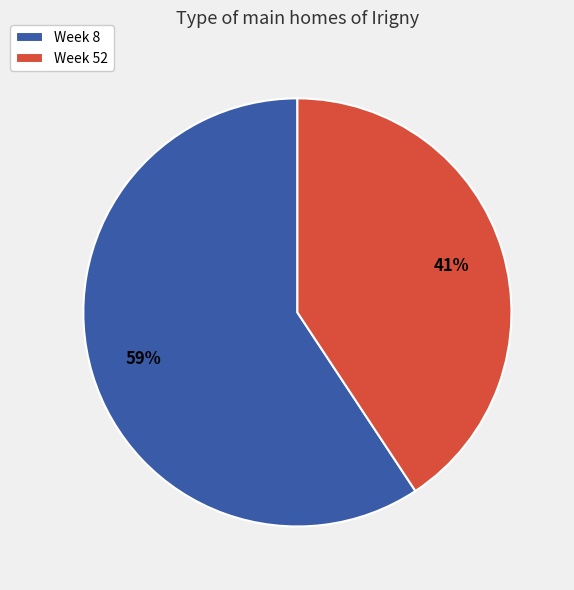

True or false: Week 52 accounts for 32% of the total.

False